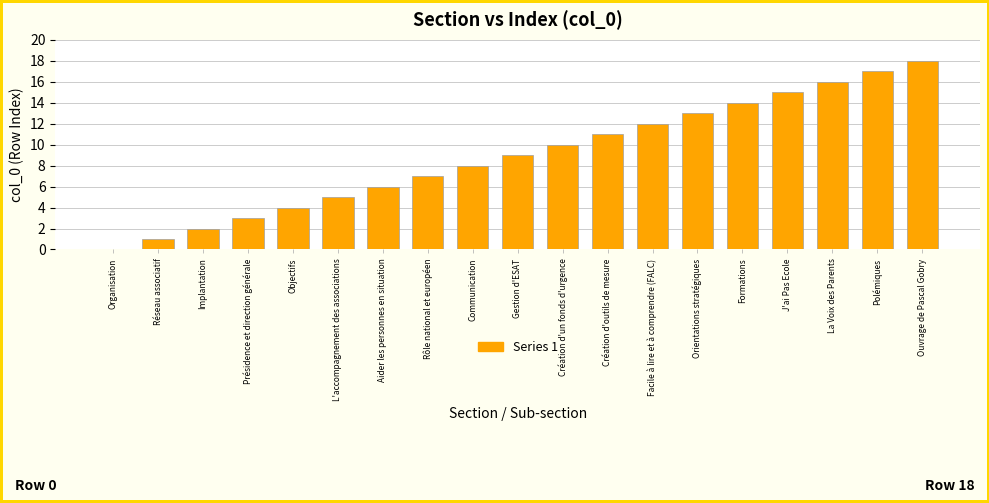

Is it true that the value at La Voix des Parents is 10?

False